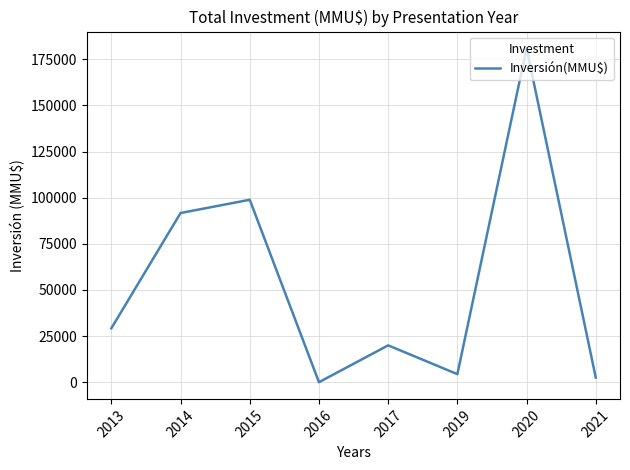

At which category does the data reach its first local valley?

2016